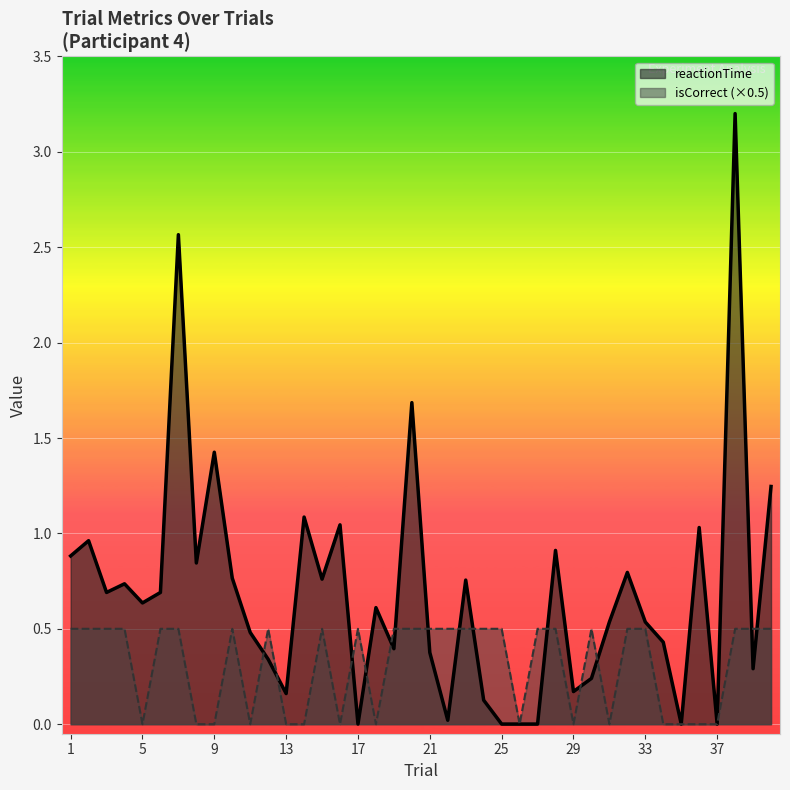

True or false: reactionTime and isCorrect intersect in this chart.

True